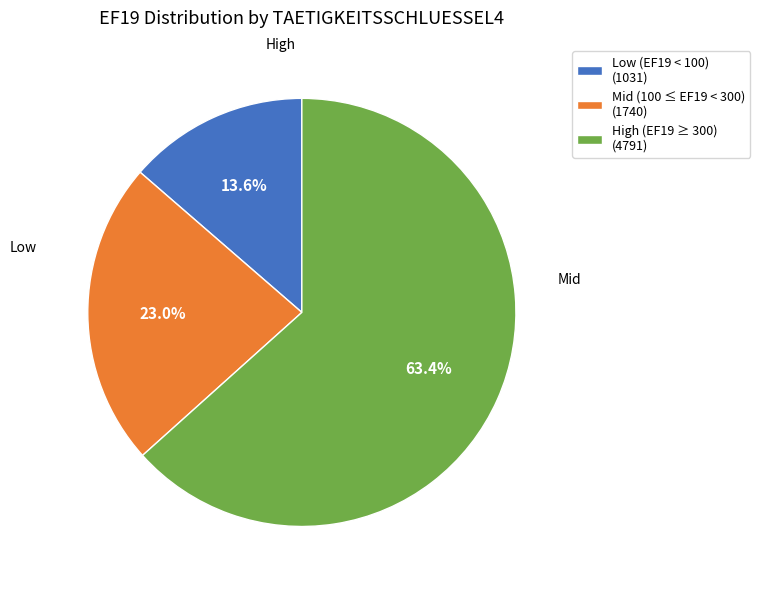

What is the ratio of the value at High (EF19 ≥ 300) (4791) to the value at Mid (100 ≤ EF19 < 300) (1740)?

2.8